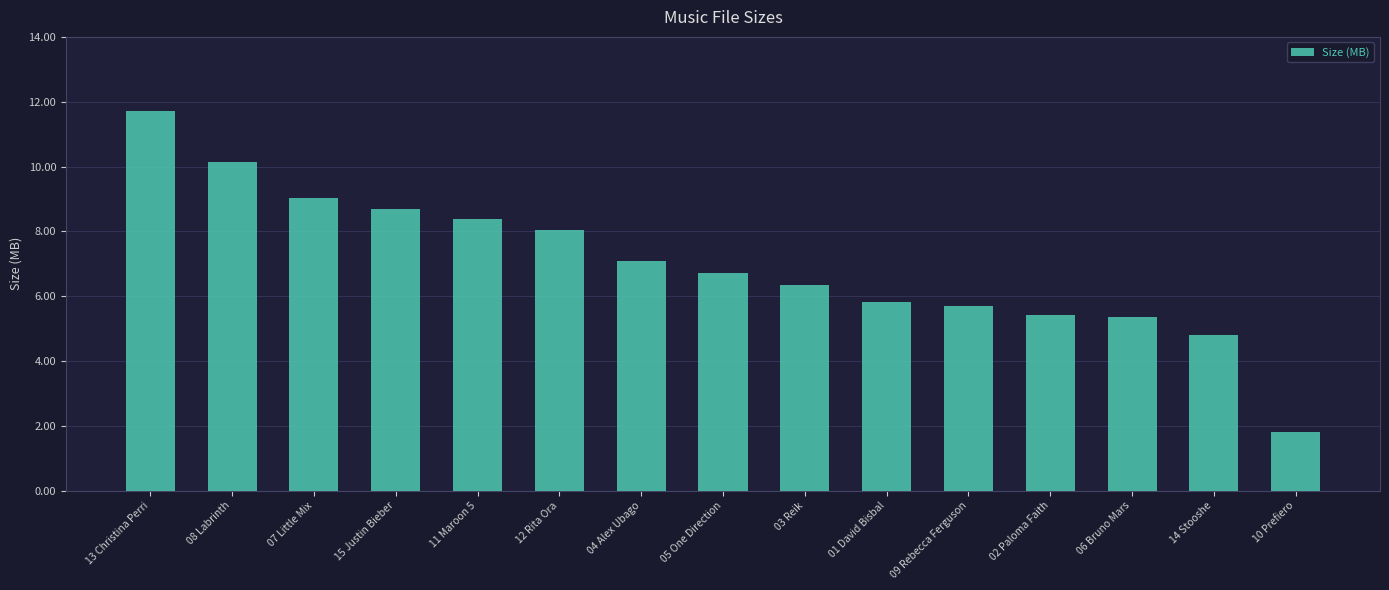

How many data points are above 6?

9